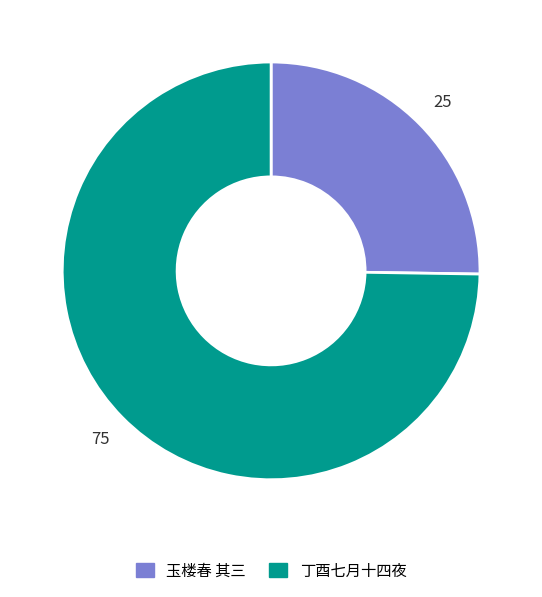

Is there any slice that represents more than half of the pie?

Yes